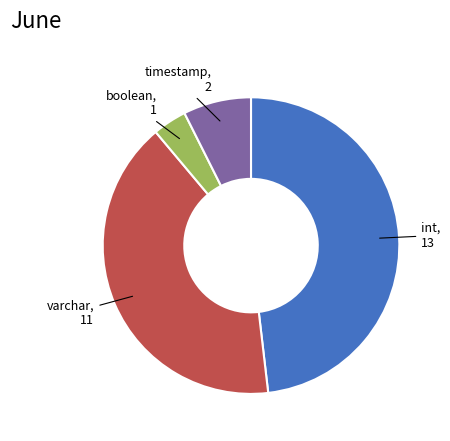

How many slices are in this pie chart?

4